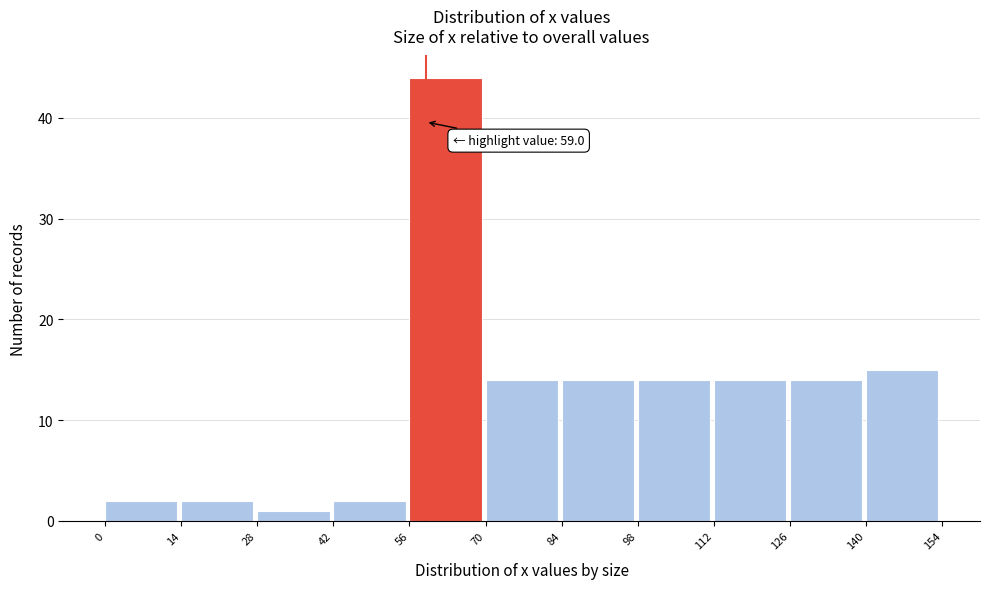

Over which range of the x-axis is the bar tallest?

56 to 70